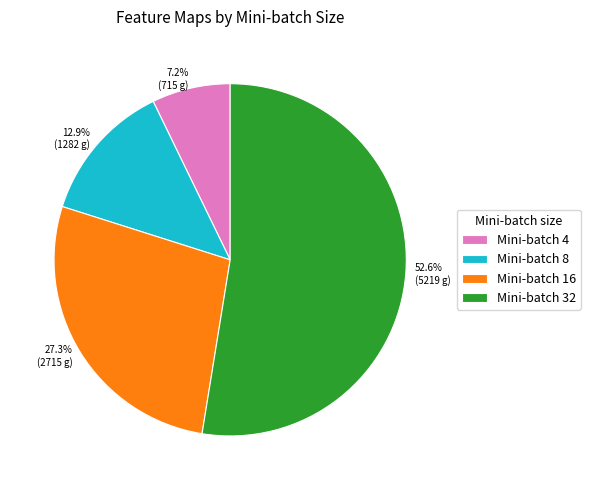

Which category accounts for the majority?

Mini-batch 32